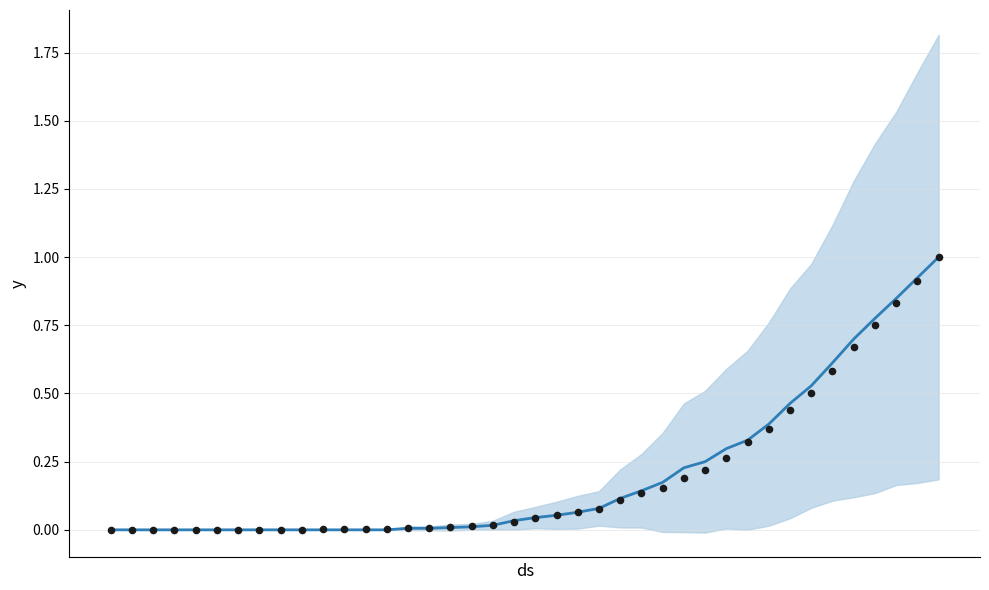

At how many categories does at least one series exceed 0?

30